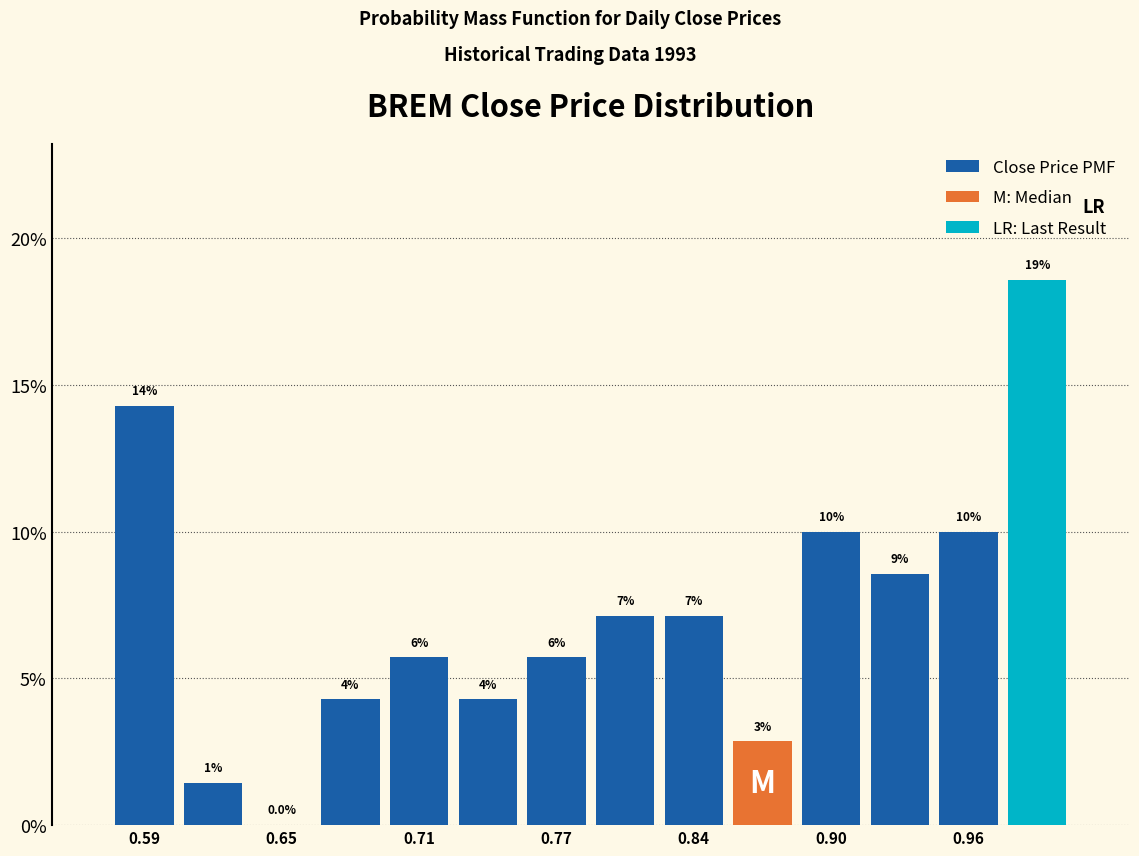

Read against the x-axis, roughly where is the centre of the tallest bar?

0.99